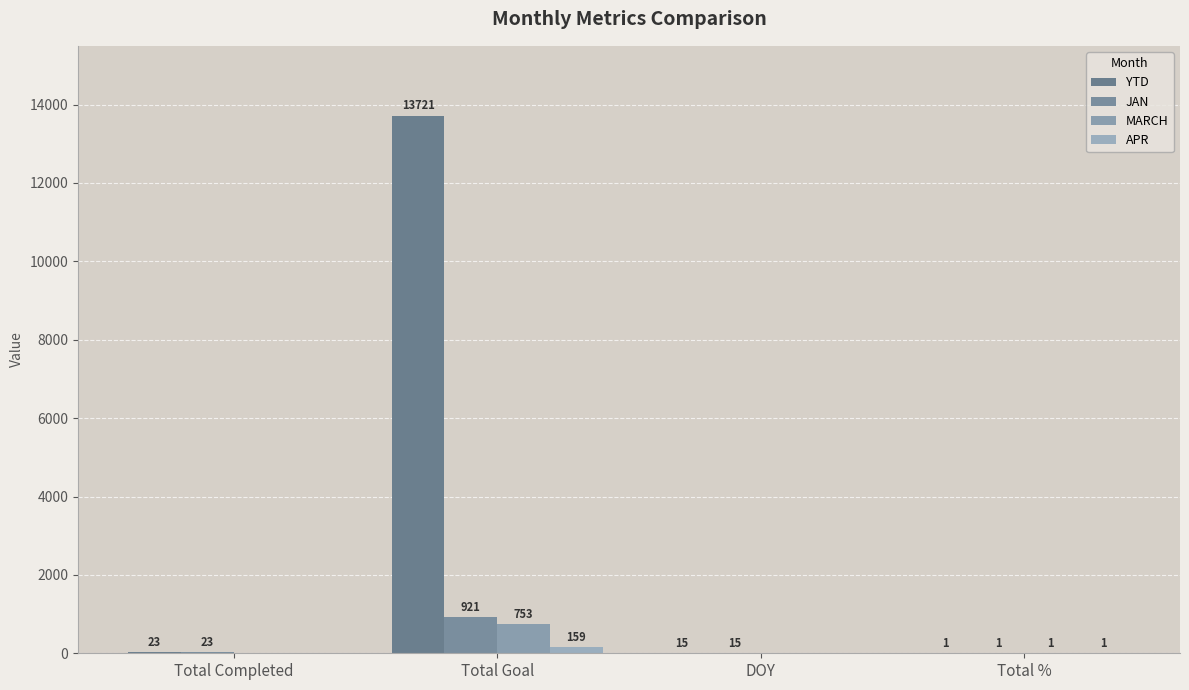

True or false: MARCH has a value of -499 at DOY.

False